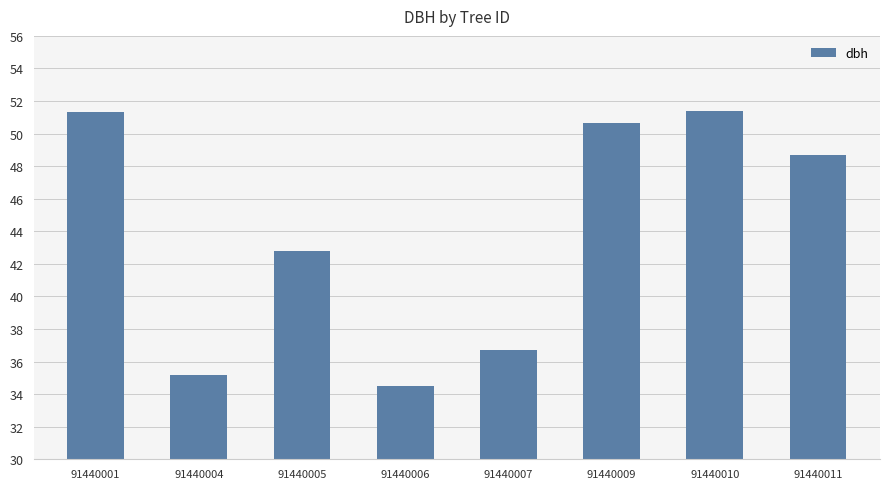

What is the difference between the maximum and minimum values?

16.9